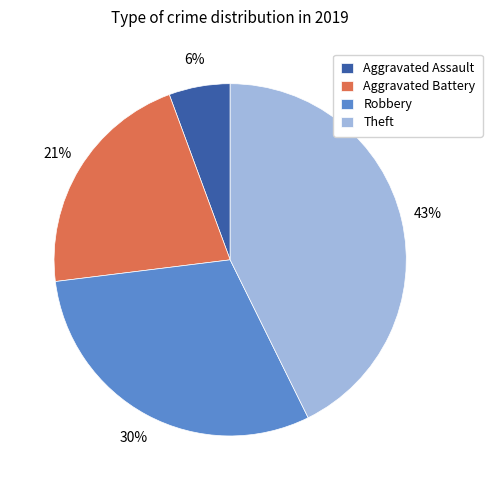

Is there a majority slice in this chart?

No